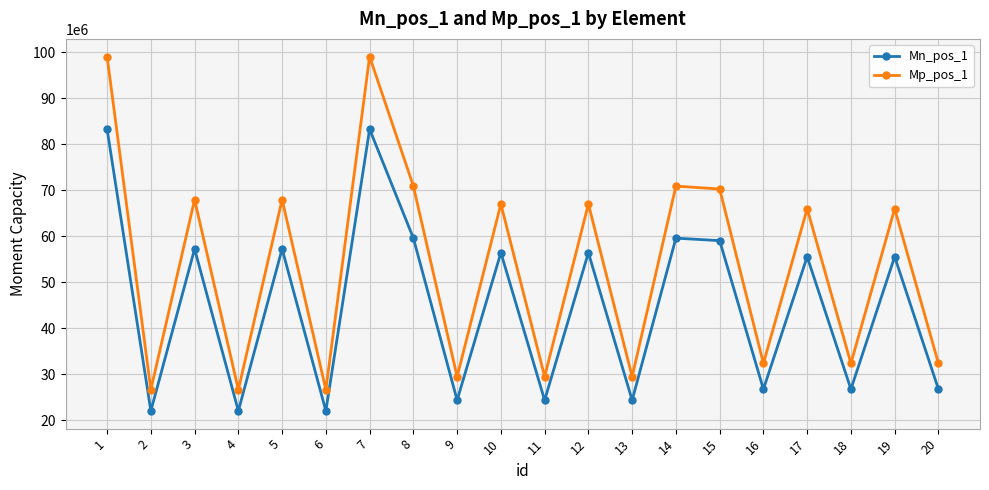

The value of Mn_pos_1 at 4 is 12291215.9. True or false?

False